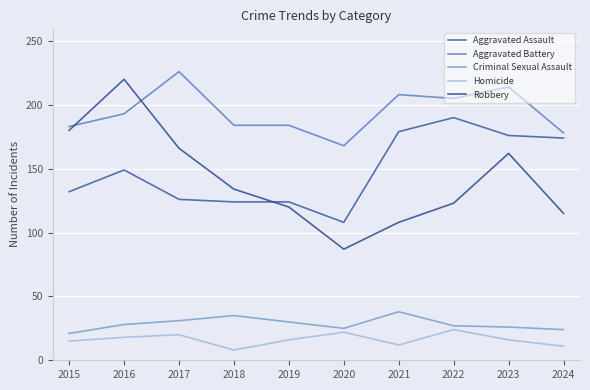

The value of Robbery at 2019 is 120. True or false?

True